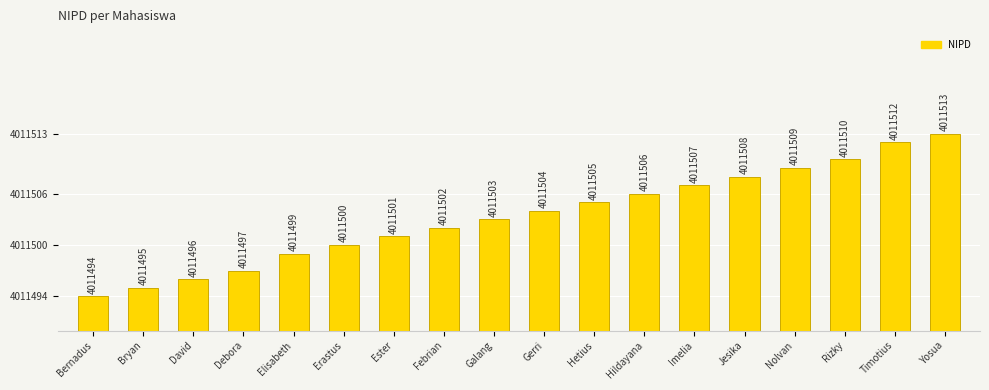

Reading right to left, transcribe all the data shown in this chart.

Yosua=4011513	Timotius=4011512	Rizky=4011510	Nolvan=4011509	Jesika=4011508	Imelia=4011507	Hildayana=4011506	Hetius=4011505	Gerri=4011504	Galang=4011503	Febrian=4011502	Ester=4011501	Erastus=4011500	Elisabeth=4011499	Debora=4011497	David=4011496	Bryan=4011495	Bernadus=4011494